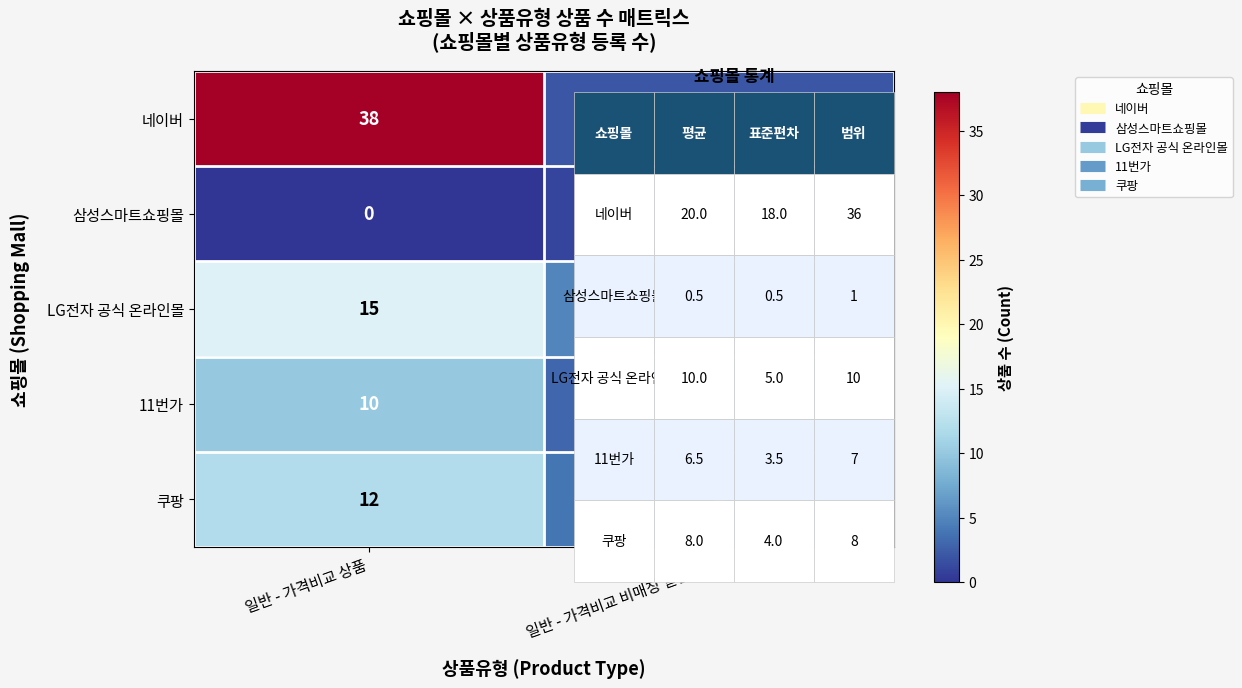

Between 일반 - 가격비교 상품 and 일반 - 가격비교 비매칭 일반상품, which series saw the biggest shift?

네이버